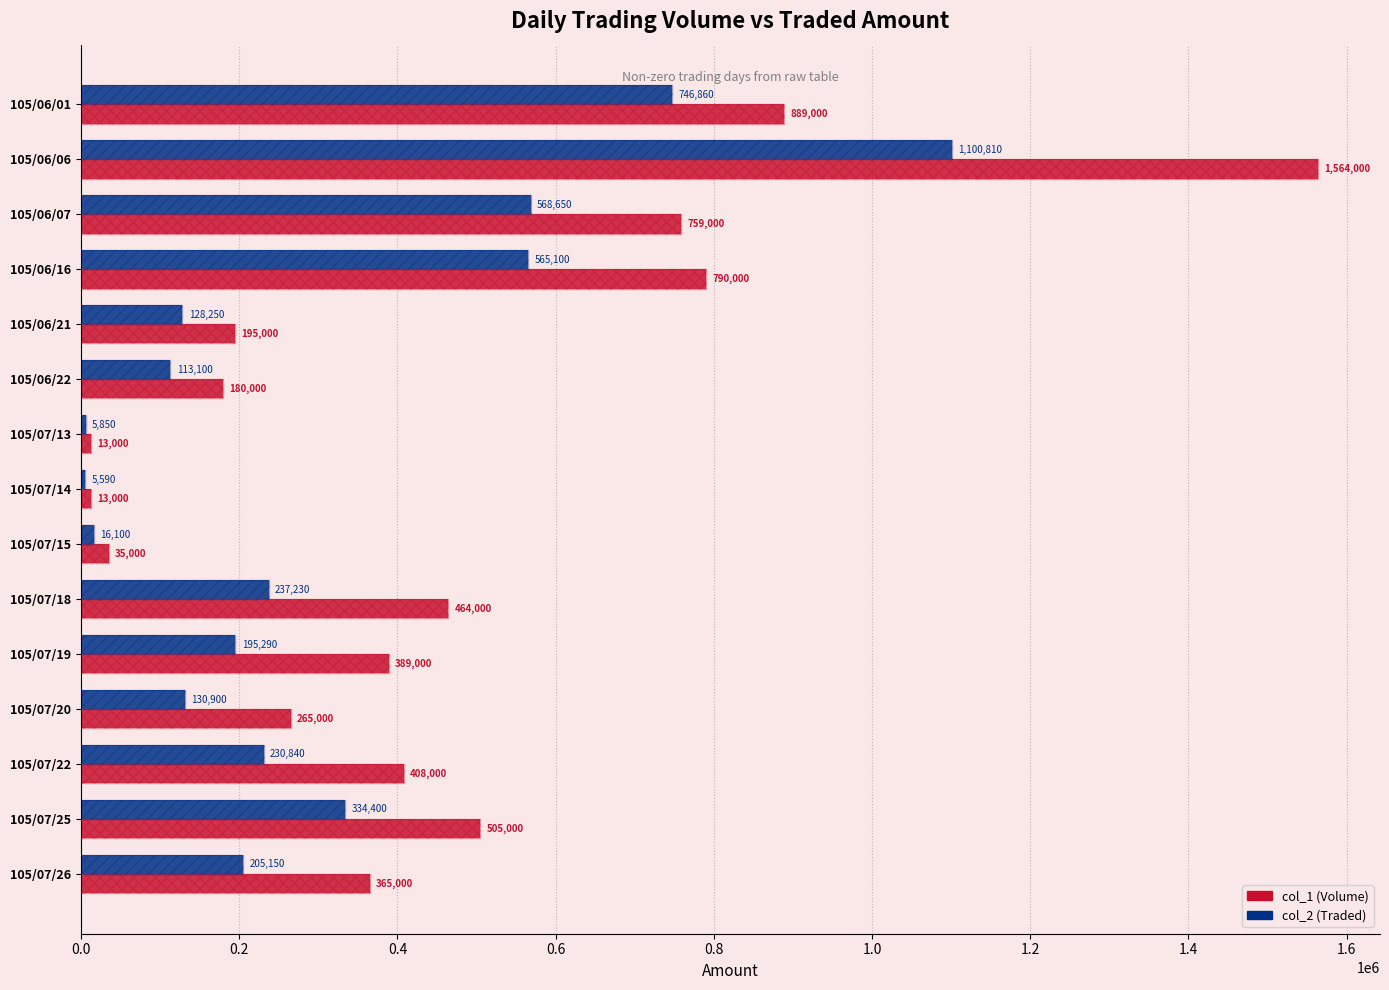

Reading right to left, list all the values displayed in this chart.

col_1 (Volume): 365000	505000	408000	265000	389000	464000	35000	13000	13000	180000	195000	790000	759000	1564000	889000
col_2 (Traded): 205150	334400	230840	130900	195290	237230	16100	5590	5850	113100	128250	565100	568650	1100810	746860